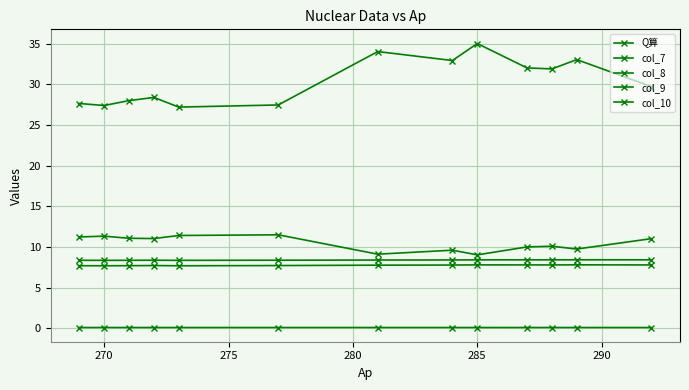

At which label is col_7 closest to 7?

285